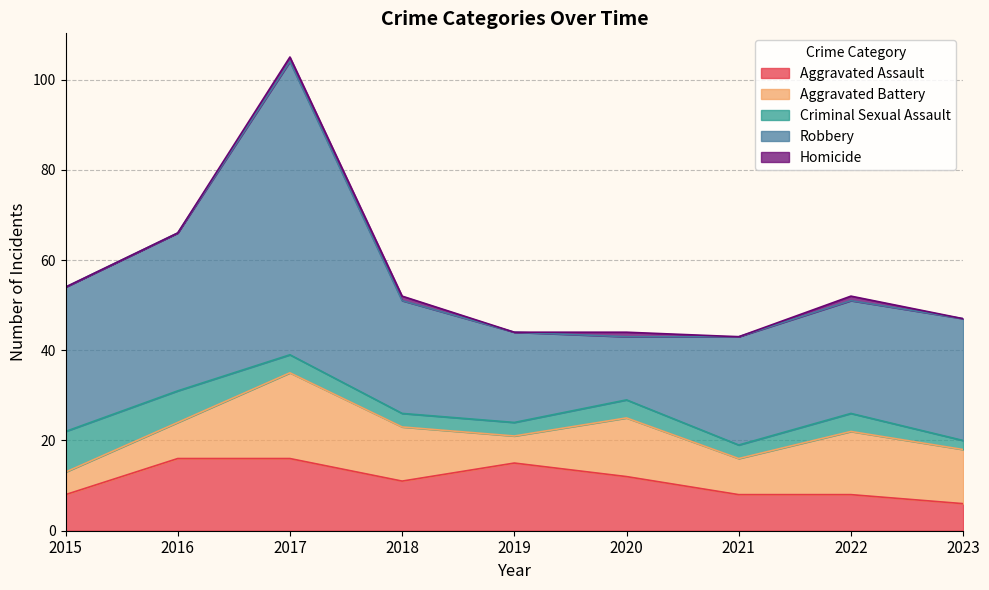

What are all the series names shown in the legend?

Aggravated Assault, Aggravated Battery, Criminal Sexual Assault, Robbery, Homicide